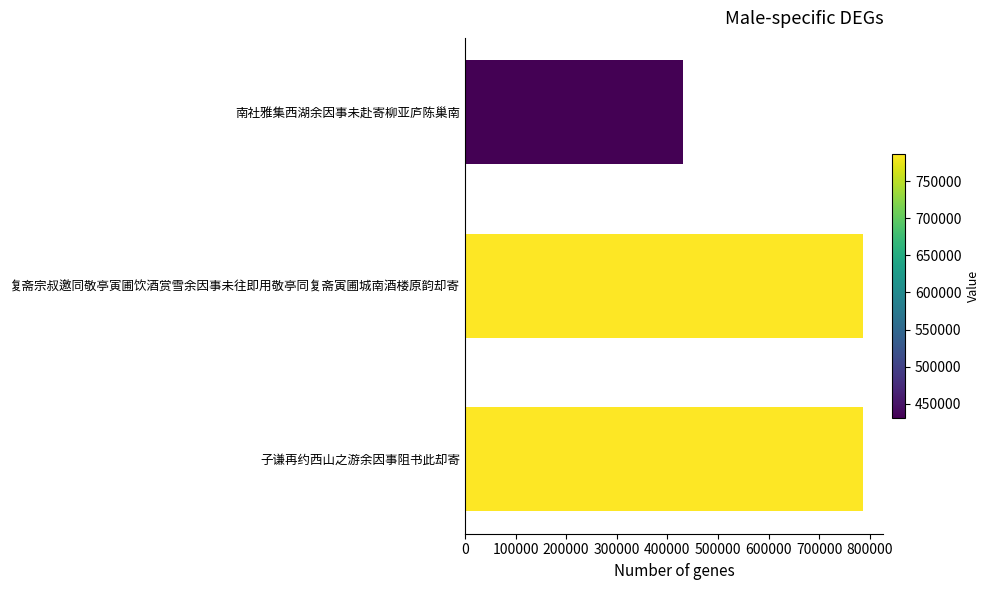

Count the number of categories in the chart.

3